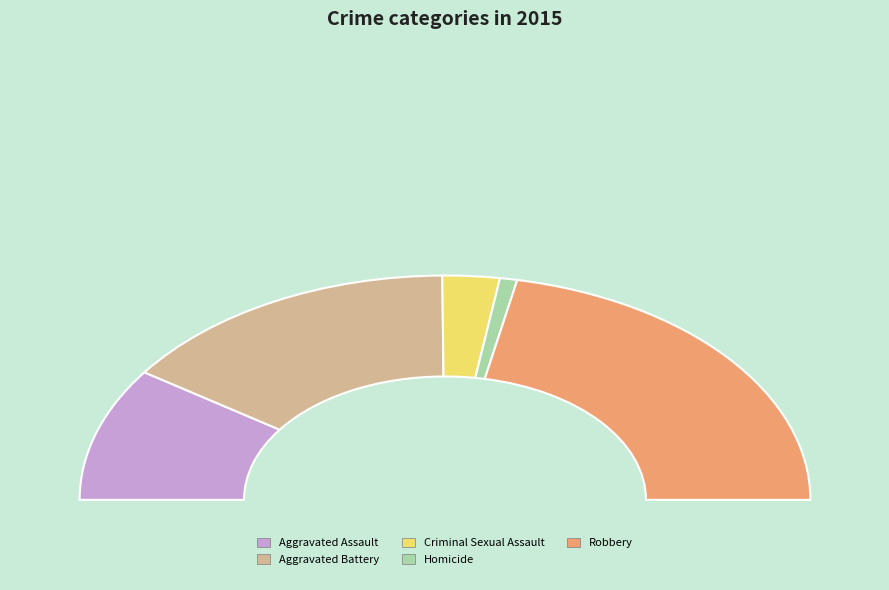

What is the largest slice in the pie chart?

Robbery